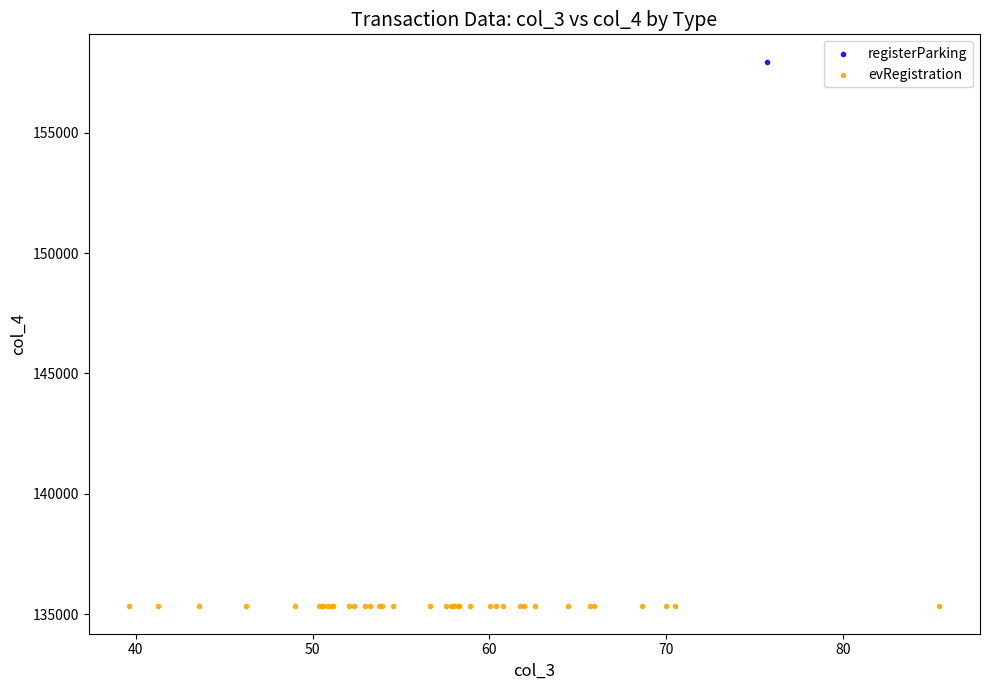

What are all the series names shown in the legend?

registerParking, evRegistration